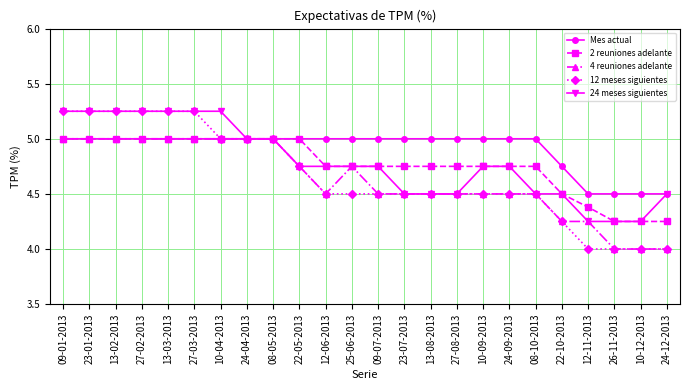

What are all the series names shown in the legend?

Mes actual, 2 reuniones adelante, 4 reuniones adelante, 12 meses siguientes, 24 meses siguientes